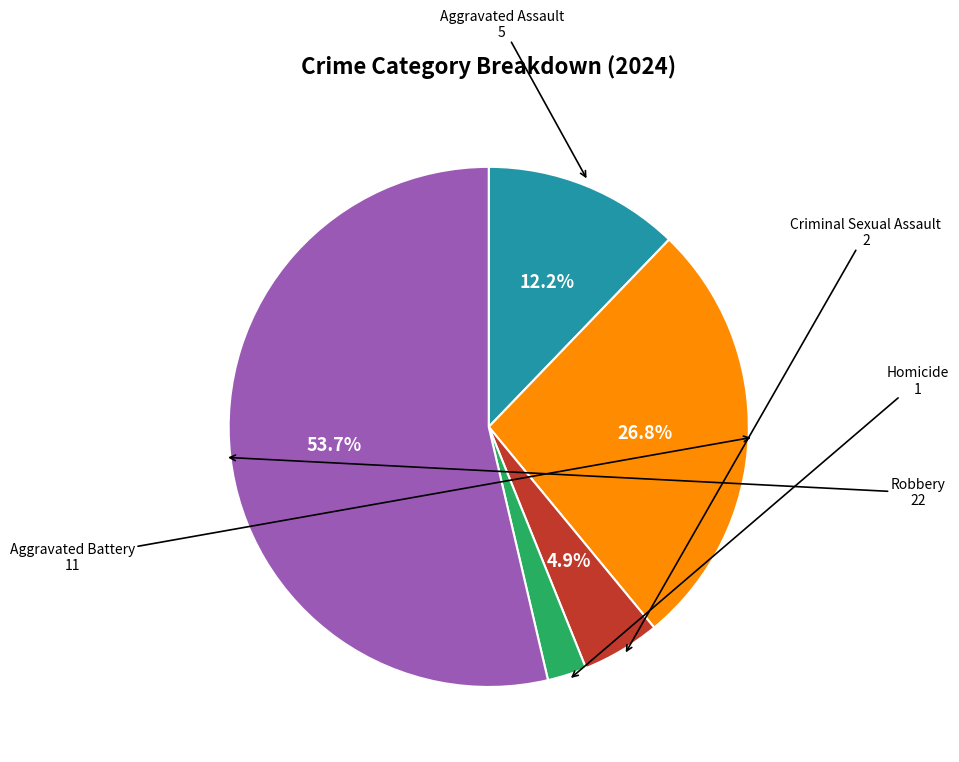

Is there a majority slice in this chart?

Yes